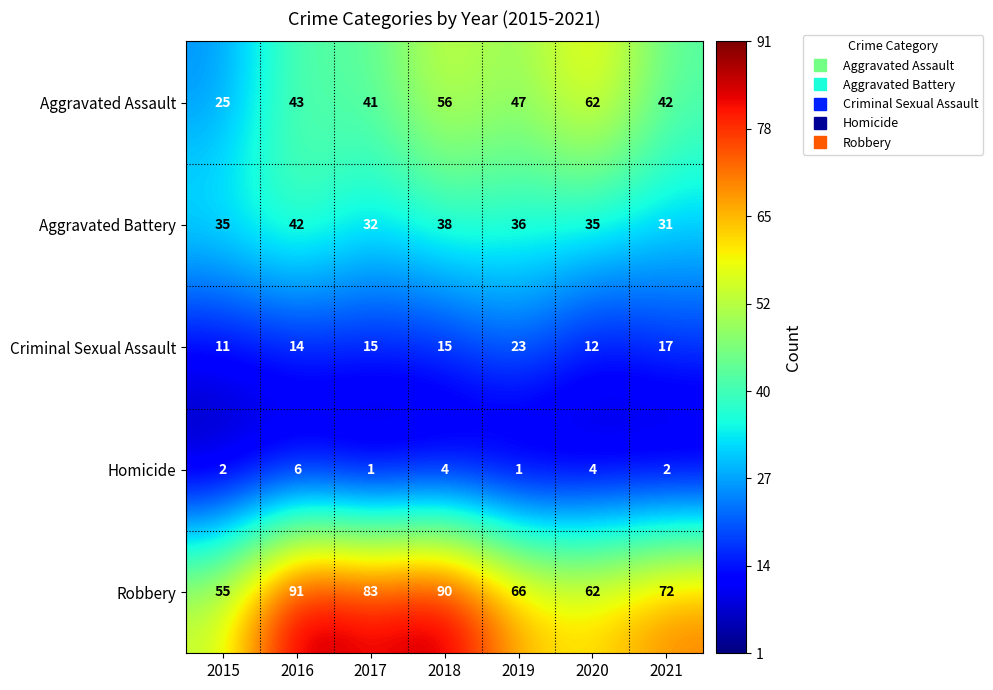

Between 2020 and 2021, which series saw the biggest shift?

Aggravated Assault